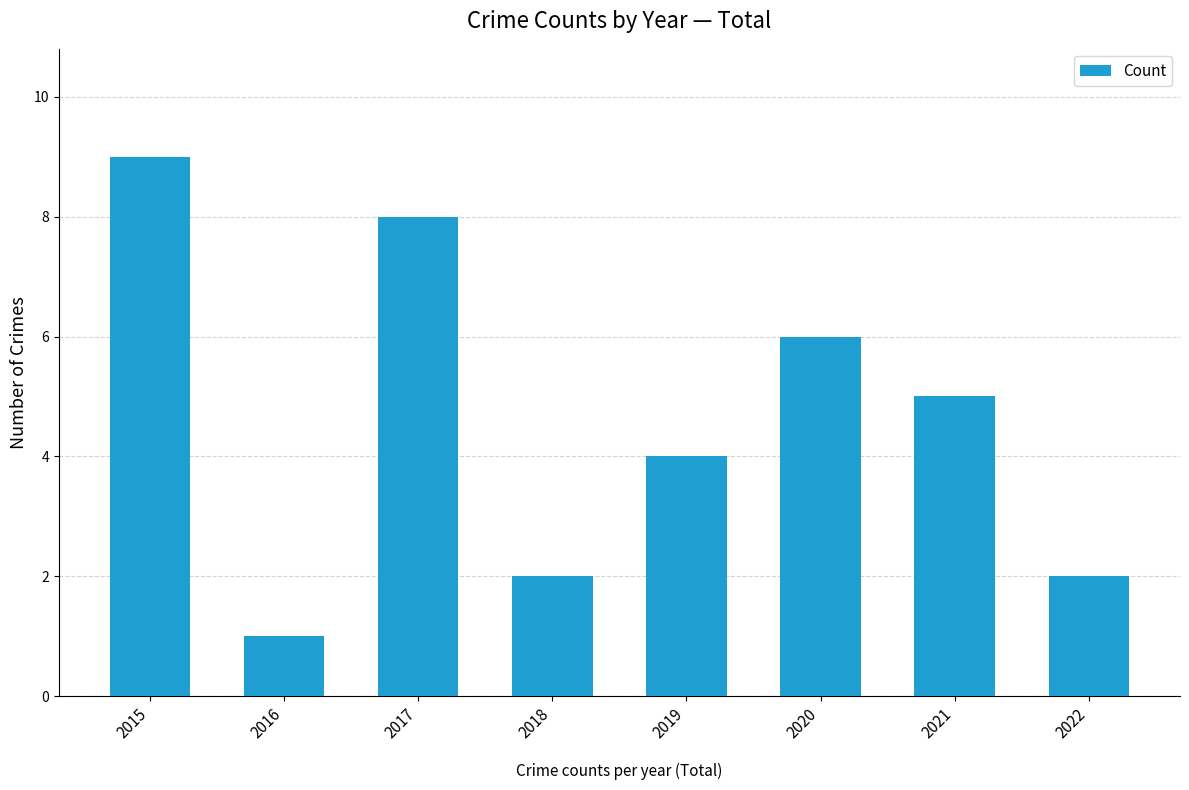

What value does the data have at 2018?

2